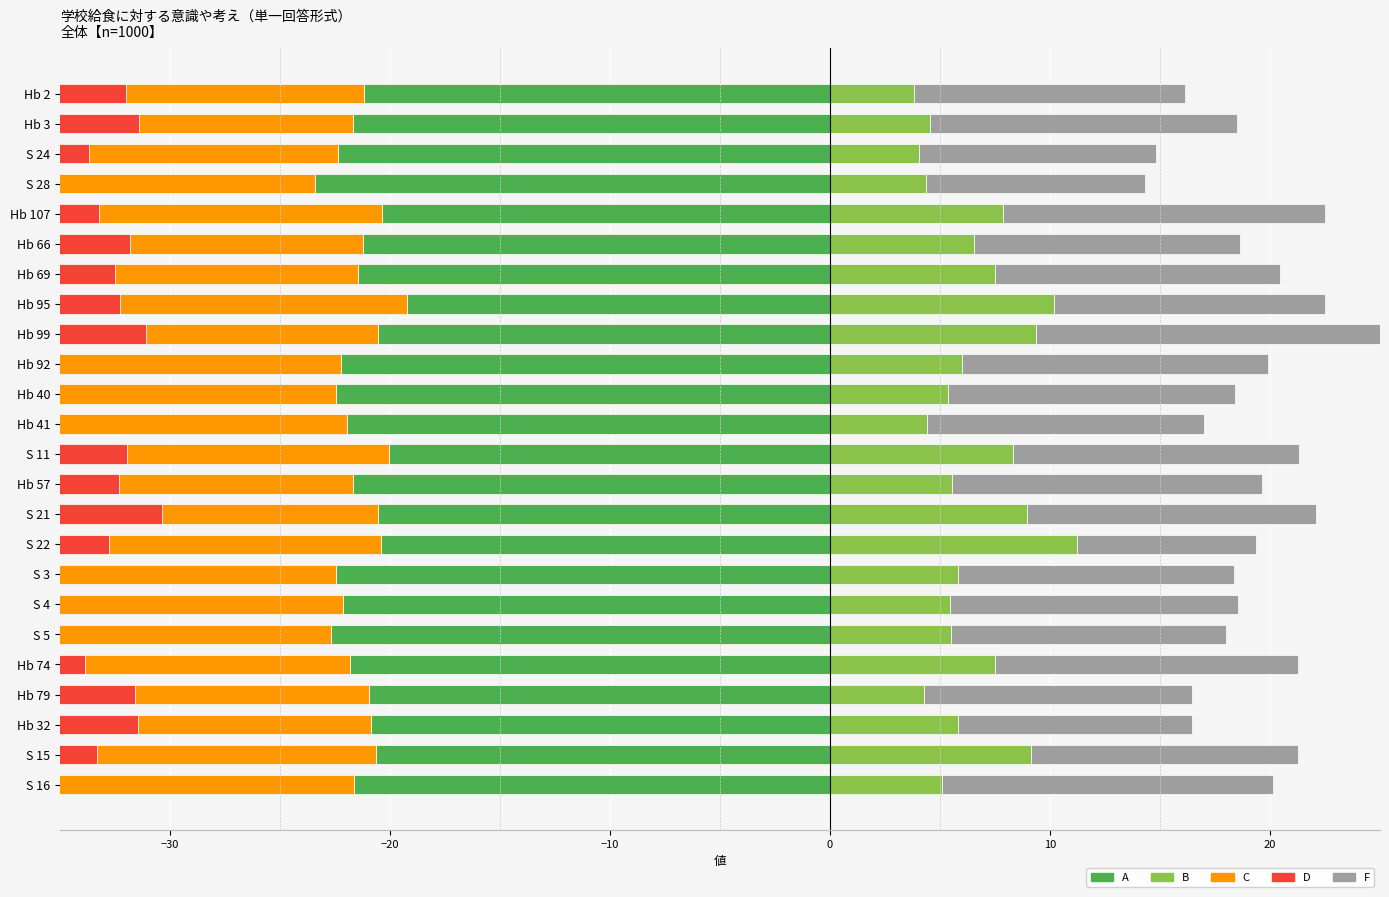

List the series in order of their peak value, highest first.

F, B, D, C, A